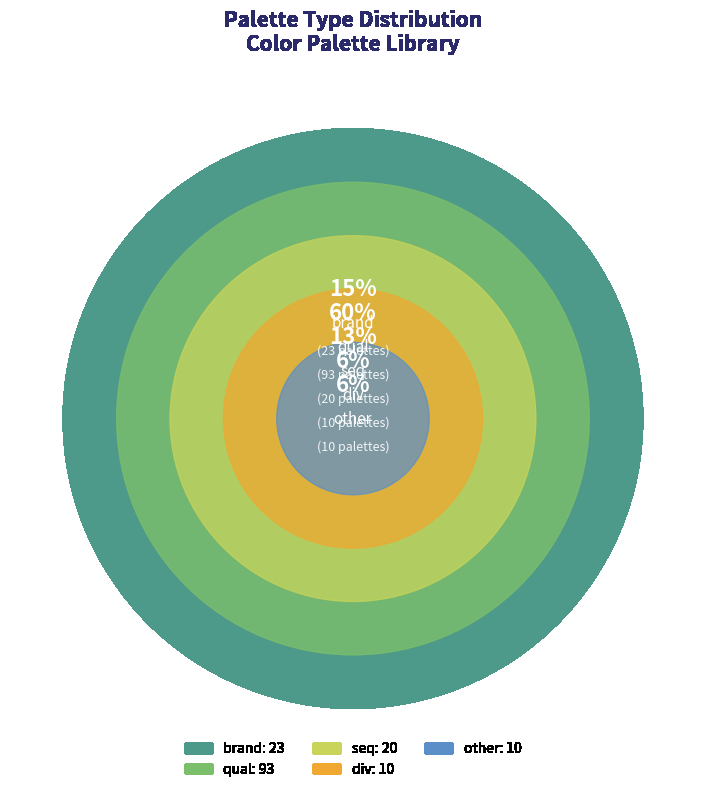

What is the smallest slice in the pie chart?

div